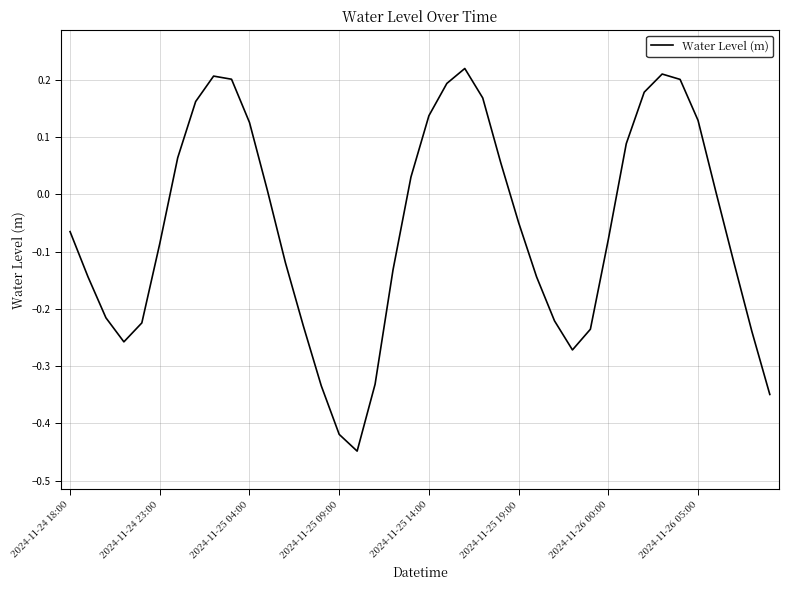

What is the difference between the maximum and minimum values?

0.7